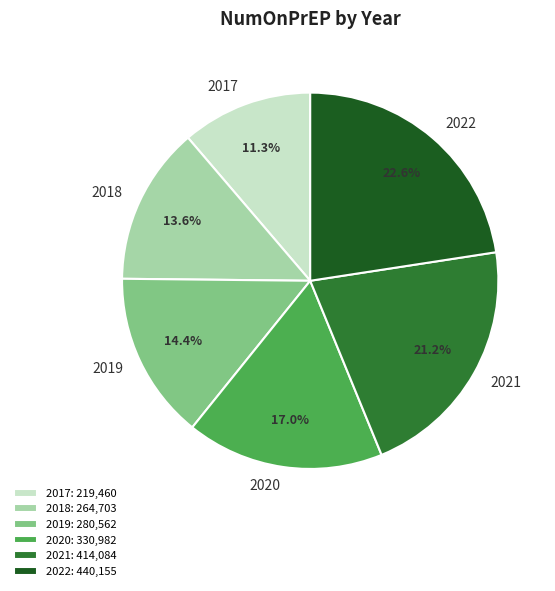

True or false: 2019 accounts for 14% of the total.

True